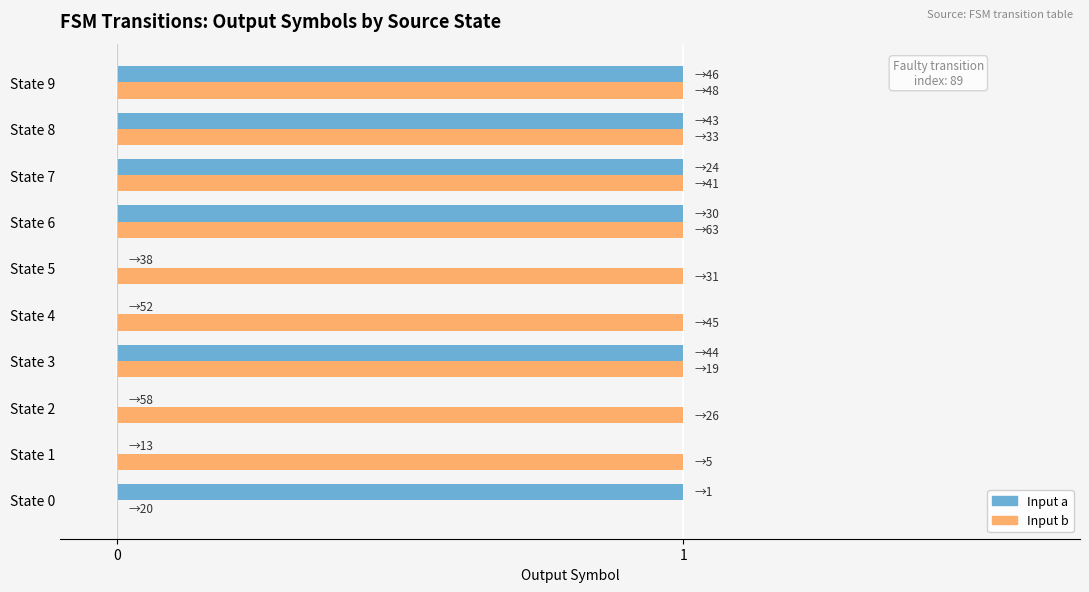

What is the sum of all Input a values?

6